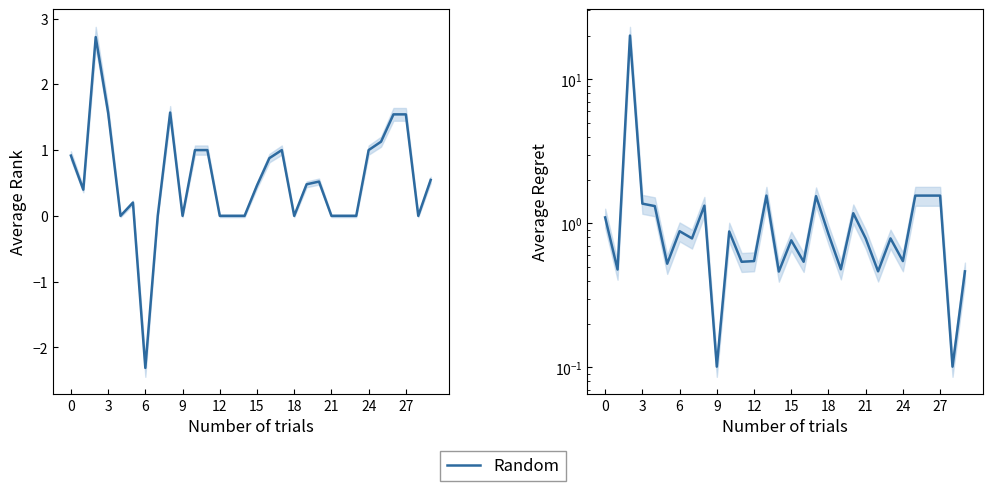

What is the value of the 29th point from the left?

0.1